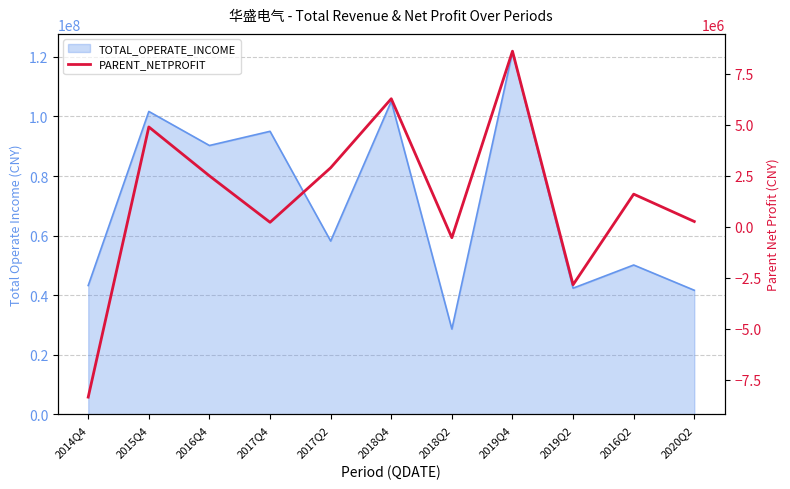

How many data points are less than 1596390?

5